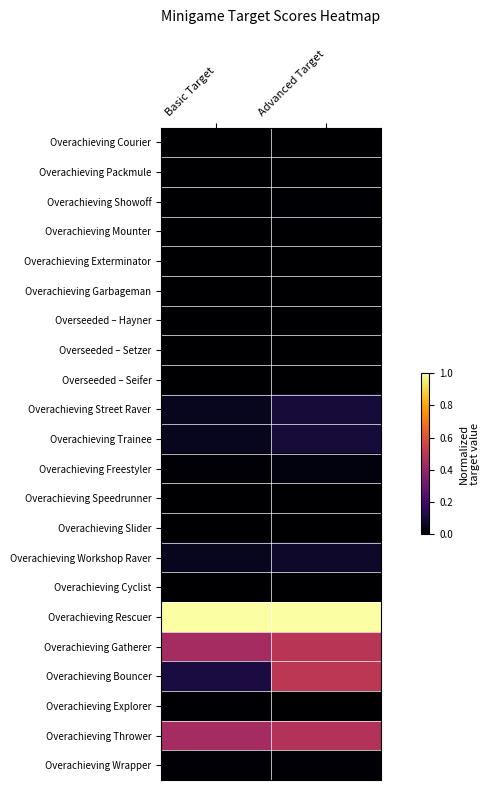

Reading right to left, list all the values displayed in this chart.

Overachieving Courier: Advanced Target=0.0	Basic Target=0.0
Overachieving Packmule: Advanced Target=0.0	Basic Target=0.0
Overachieving Showoff: Advanced Target=0.0	Basic Target=0.0
Overachieving Mounter: Advanced Target=0.0	Basic Target=0.0
Overachieving Exterminator: Advanced Target=0.0	Basic Target=0.0
Overachieving Garbageman: Advanced Target=0.0	Basic Target=0.0
Overseeded – Hayner: Advanced Target=0.0	Basic Target=0.0
Overseeded – Setzer: Advanced Target=0.0	Basic Target=0.0
Overseeded – Seifer: Advanced Target=0.0	Basic Target=0.0
Overachieving Street Raver: Advanced Target=0.1	Basic Target=0.1
Overachieving Trainee: Advanced Target=0.1	Basic Target=0.1
Overachieving Freestyler: Advanced Target=0.0	Basic Target=0.0
Overachieving Speedrunner: Advanced Target=0.0	Basic Target=0.0
Overachieving Slider: Advanced Target=0.0	Basic Target=0.0
Overachieving Workshop Raver: Advanced Target=0.1	Basic Target=0.1
Overachieving Cyclist: Advanced Target=0.0	Basic Target=0.0
Overachieving Rescuer: Advanced Target=1.0	Basic Target=1.0
Overachieving Gatherer: Advanced Target=0.5	Basic Target=0.4
Overachieving Bouncer: Advanced Target=0.5	Basic Target=0.1
Overachieving Explorer: Advanced Target=0.0	Basic Target=0.0
Overachieving Thrower: Advanced Target=0.5	Basic Target=0.4
Overachieving Wrapper: Advanced Target=0.0	Basic Target=0.0